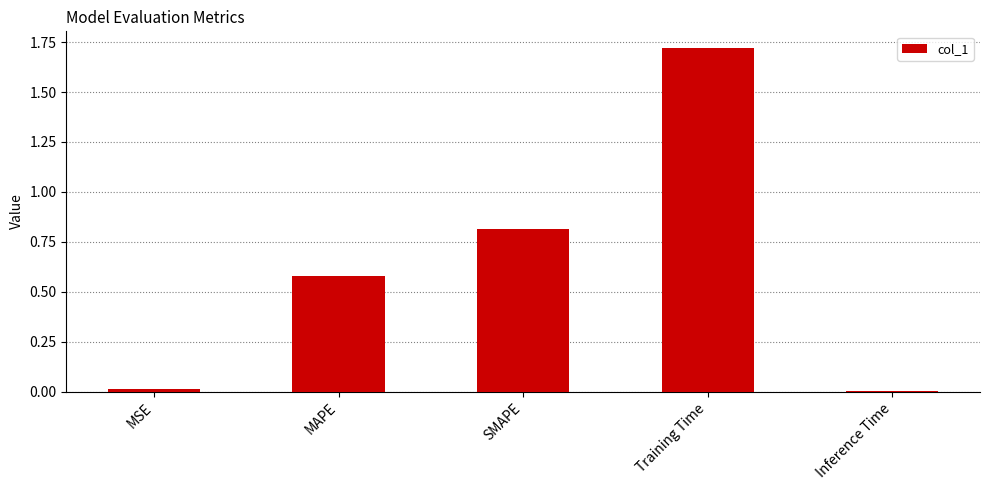

Count the number of data series in this chart.

1